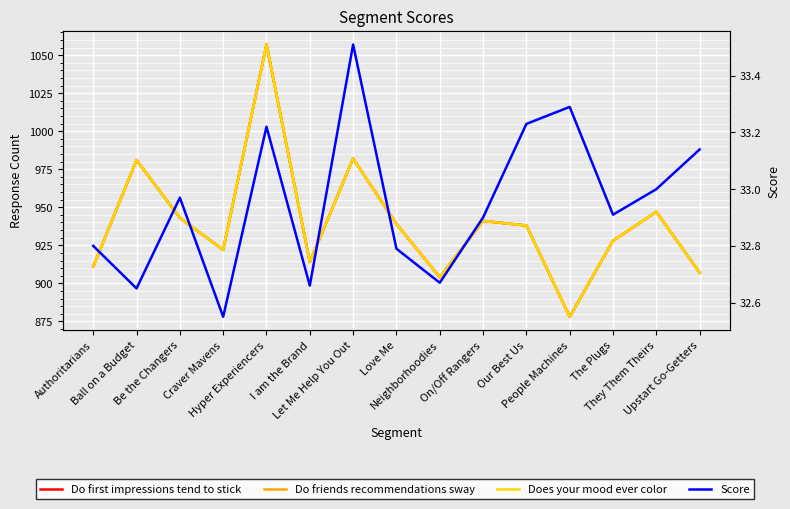

True or false: Do friends recommendations sway and Do first impressions tend to stick intersect in this chart.

False